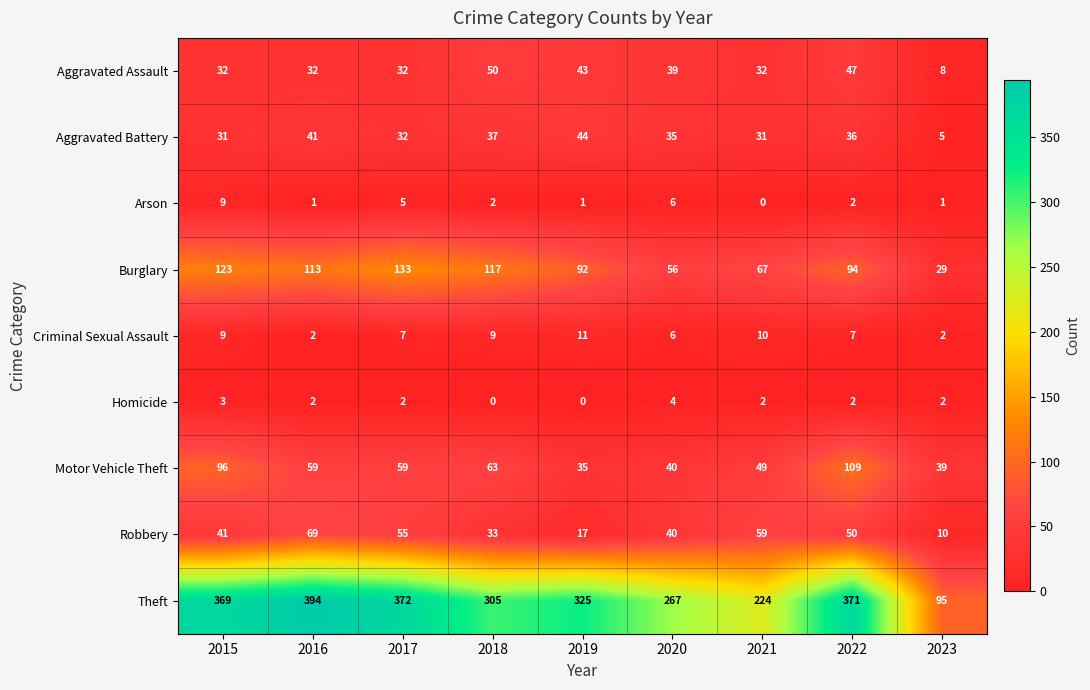

Between 2015 and 2023, which series saw the biggest shift?

Theft